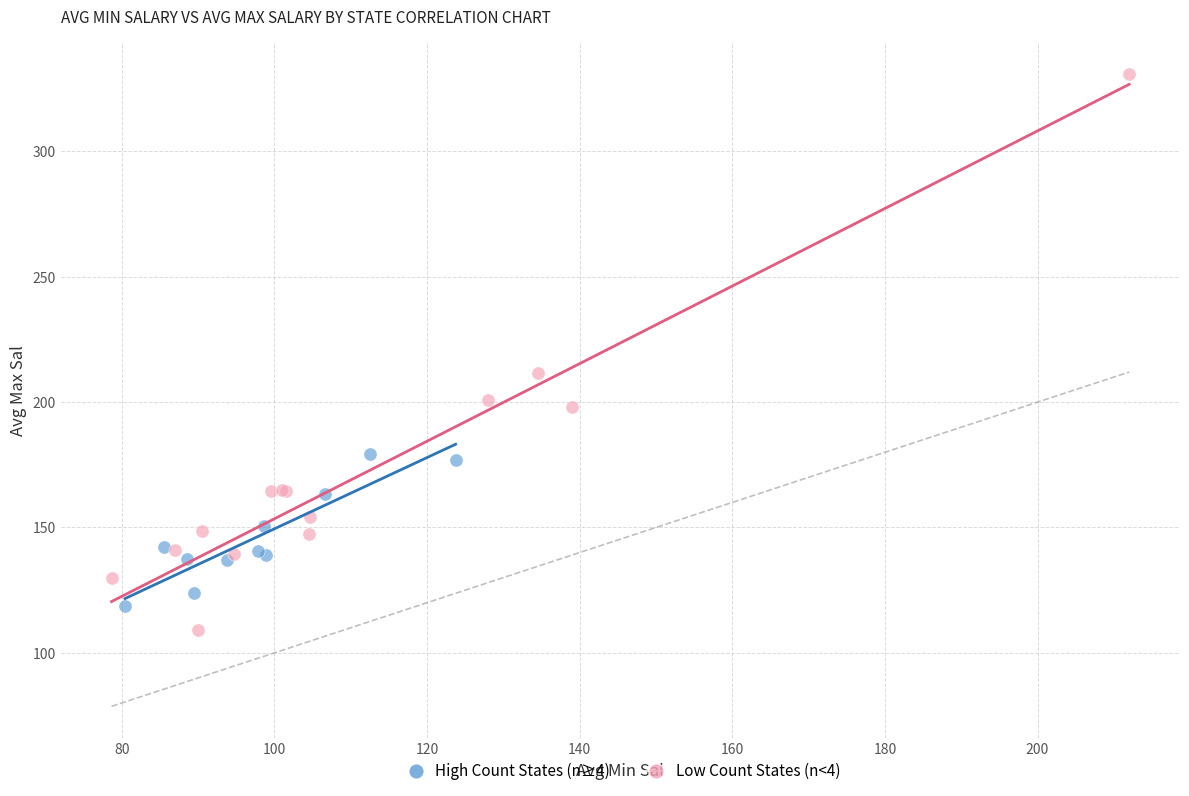

Which series has the widest spread of Y values?

Low Count States (n<4)